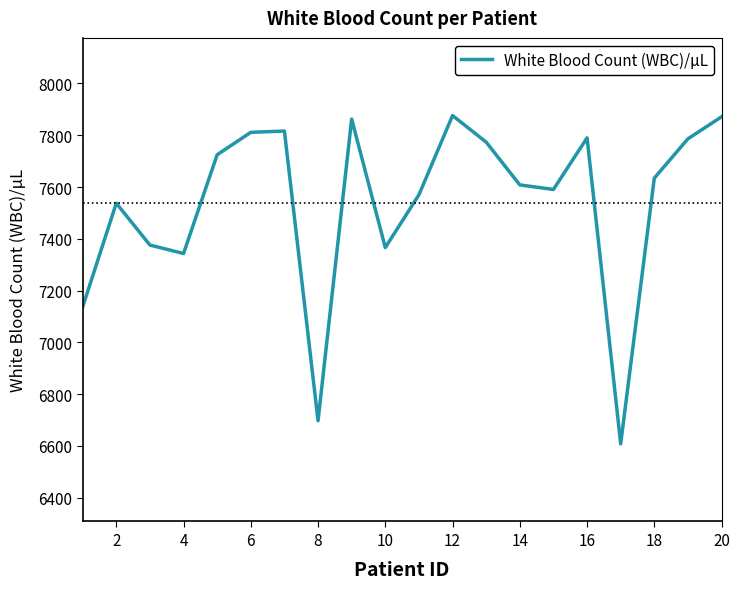

Does the chart have visible grid lines?

No